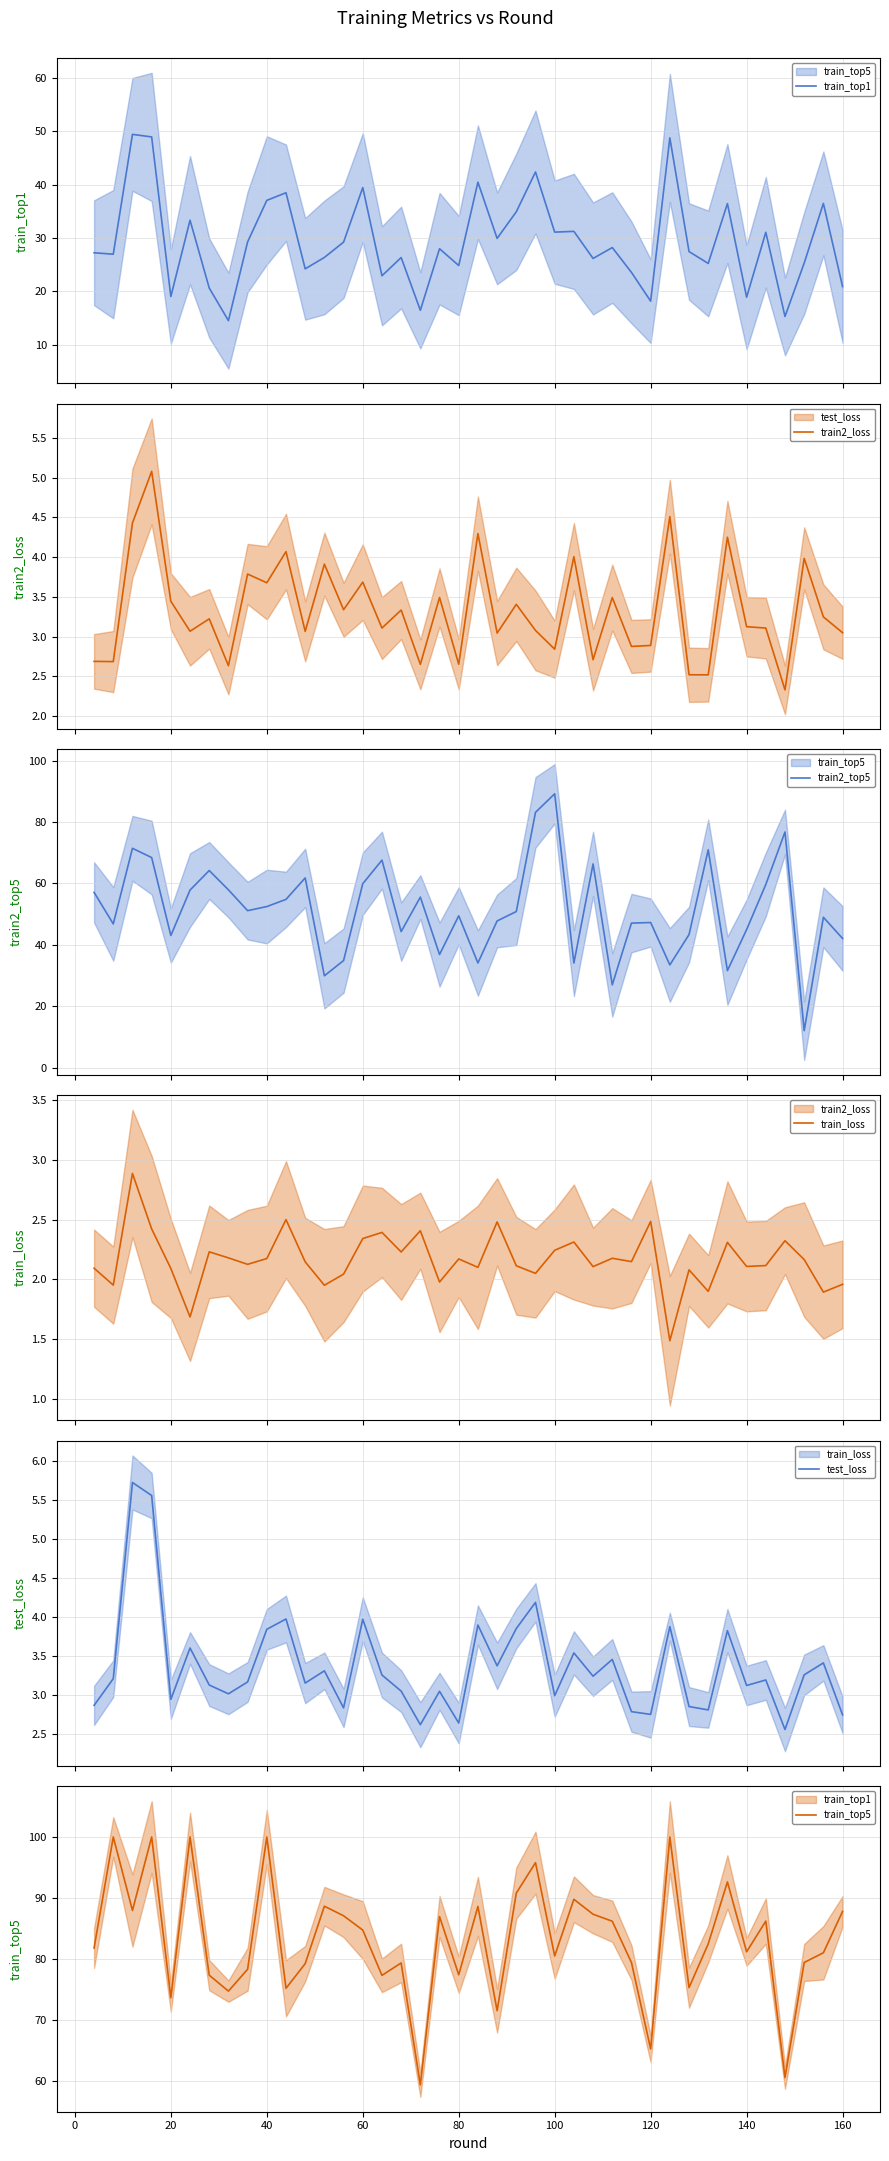

What is the difference between the second highest and second lowest values in the train2_top5 series?

56.2